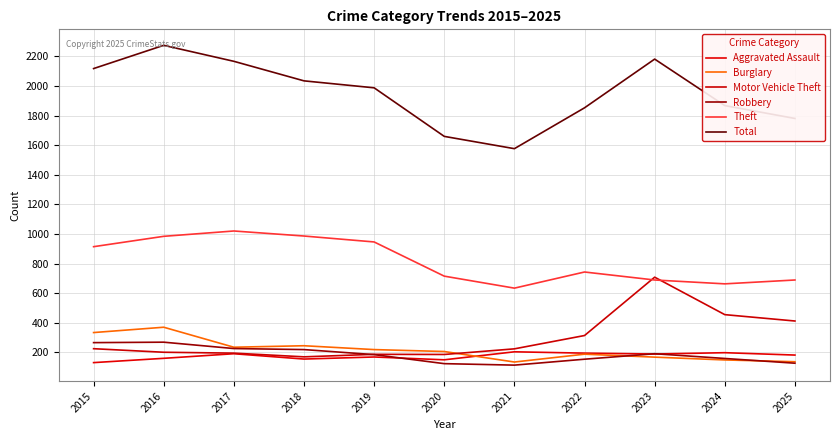

Is it true that Robbery equals 219 at 2018?

True